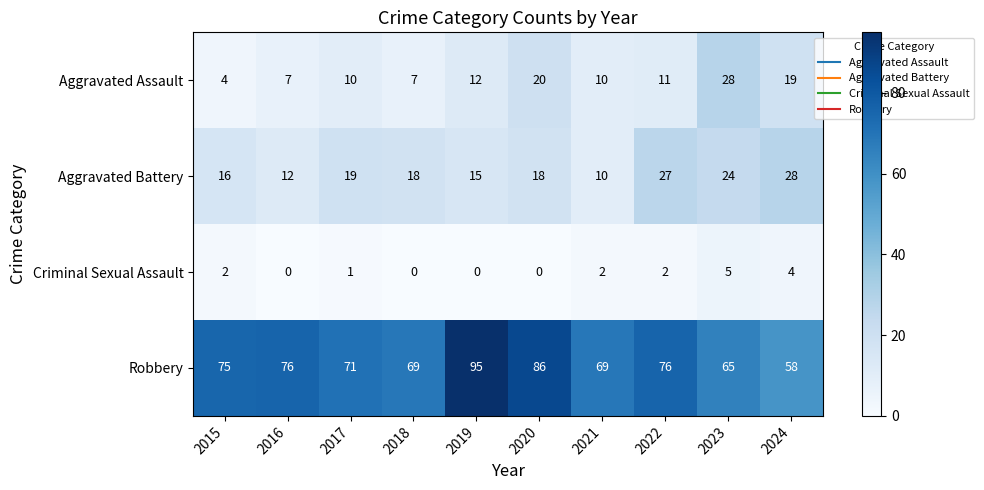

At which category is the sum across all series the highest?

2020